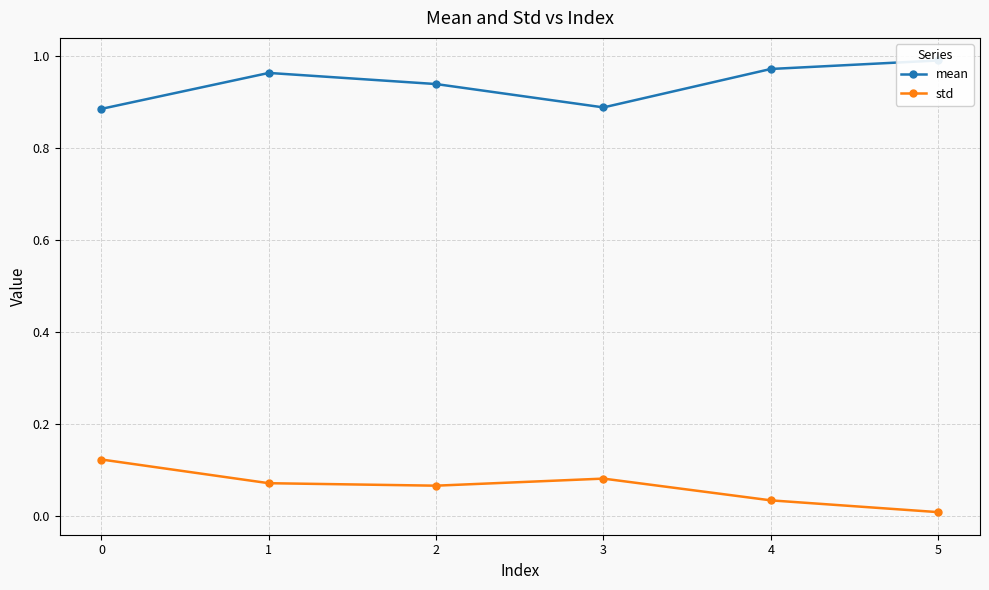

At which category does std reach its first local peak?

3